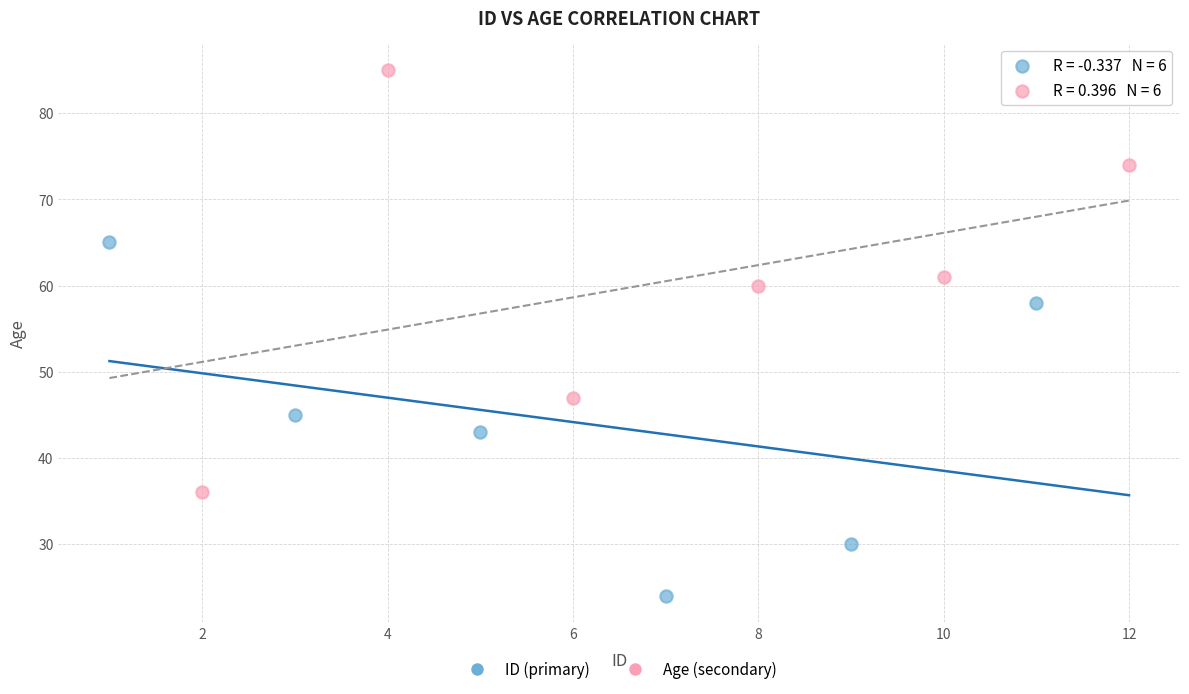

Which series contains the highest Y value?

Age (secondary)